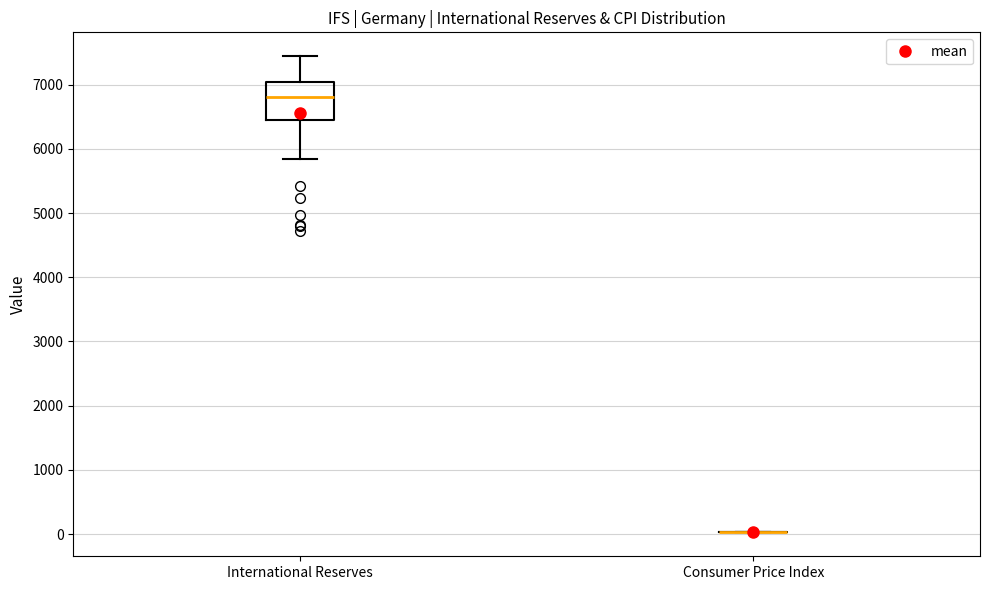

Reading left to right, read every box against the y-axis: the position of its median line, the range the box covers, and the ends of its whiskers. The values are not printed on the chart, so give them approximately, as read against the axis.

International Reserves: median 6800, box 6500 to 7100, whiskers 5800 to 7400
Consumer Price Index: box collapsed to a line at 0, whiskers 0 to 0